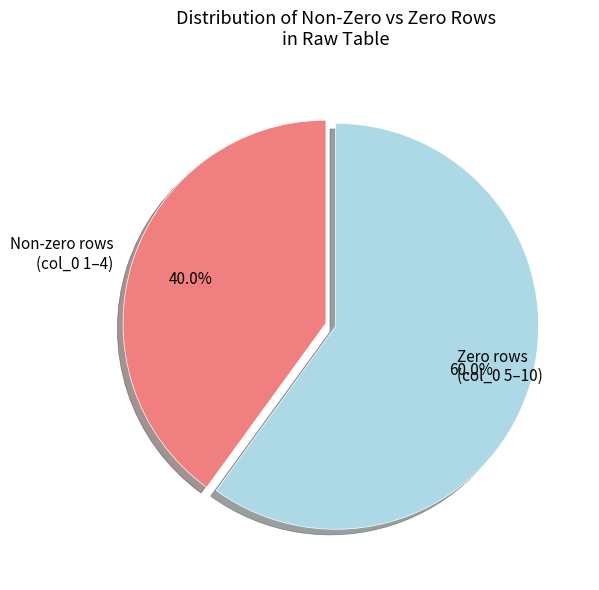

Approximately how many times larger is the value at Zero rows (col_0 5–10) compared to Non-zero rows (col_0 1–4)?

1.5